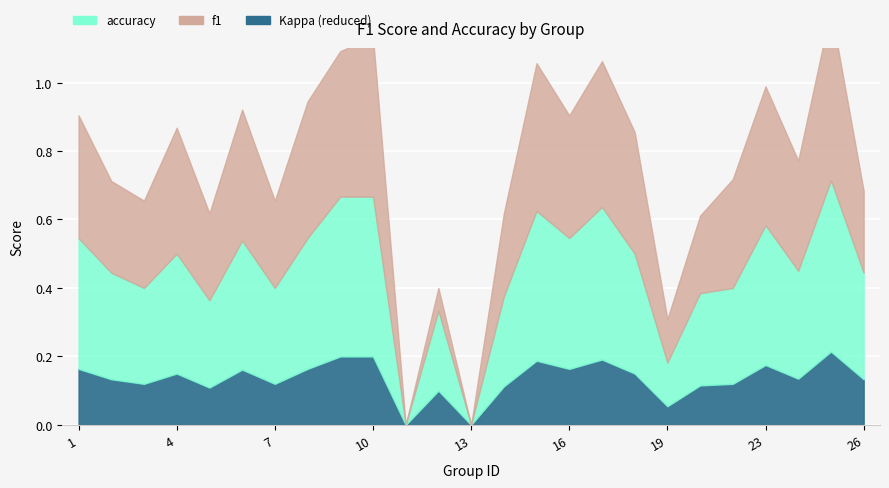

What is the value of the accuracy point at the 18th from the left?

0.5